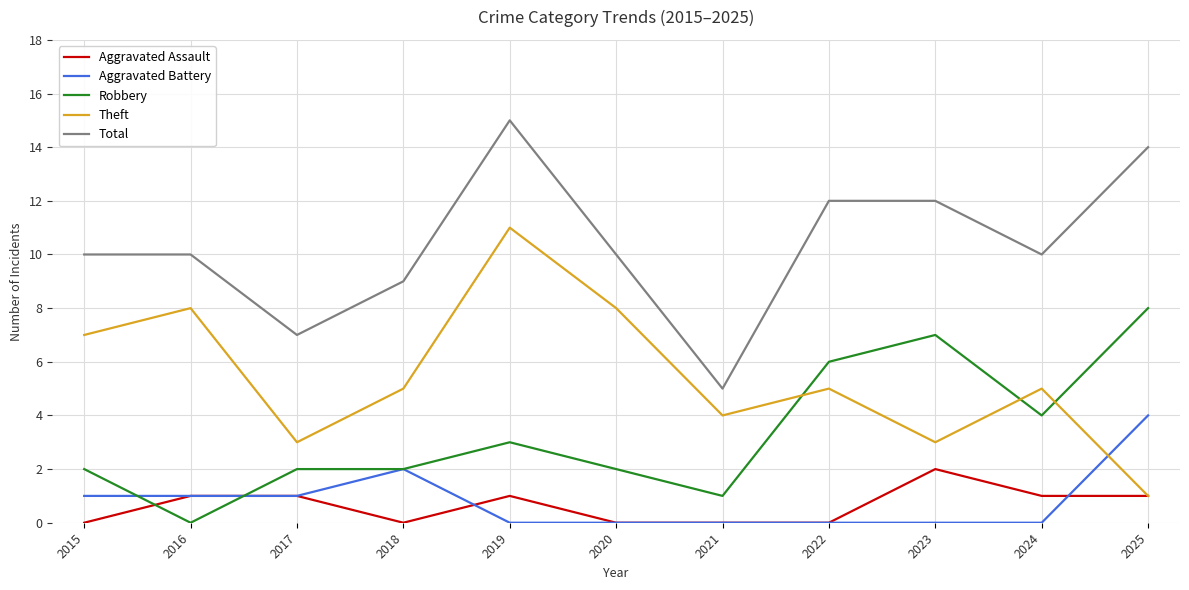

At 2015, list the series in order from smallest to largest.

Aggravated Assault, Aggravated Battery, Robbery, Theft, Total